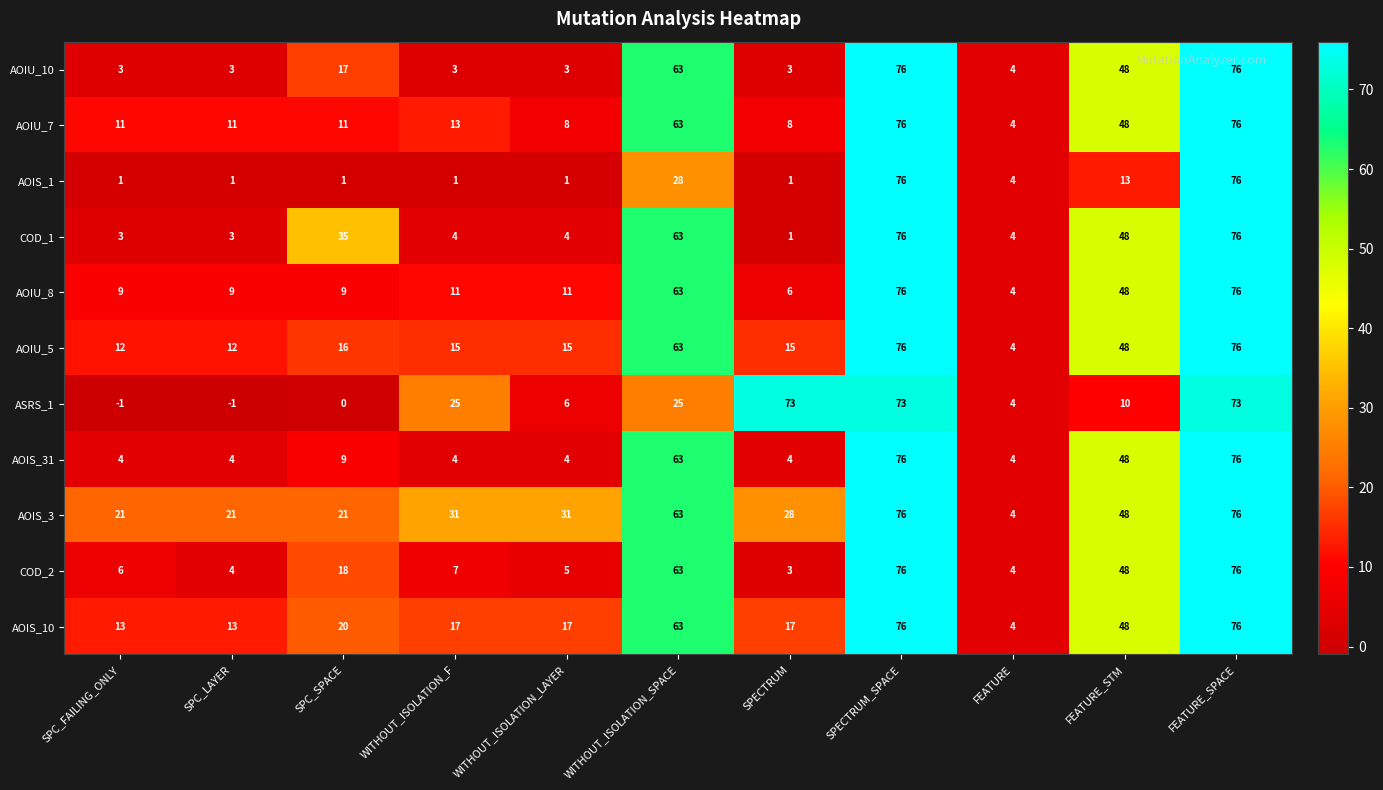

At which label does ASRS_1 first exceed 10?

WITHOUT_ISOLATION_F